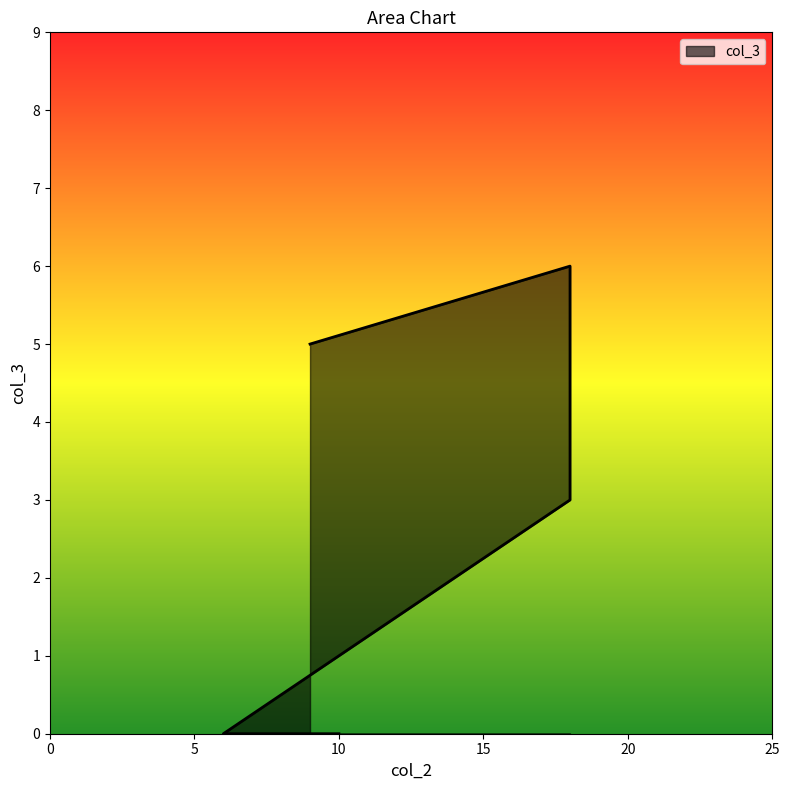

Where does the data first go above 3?

9